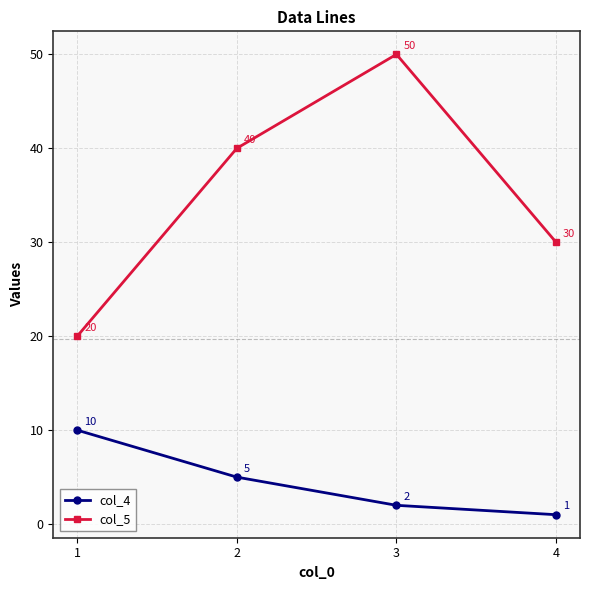

Rank the series at 3 from highest to lowest value.

col_5, col_4